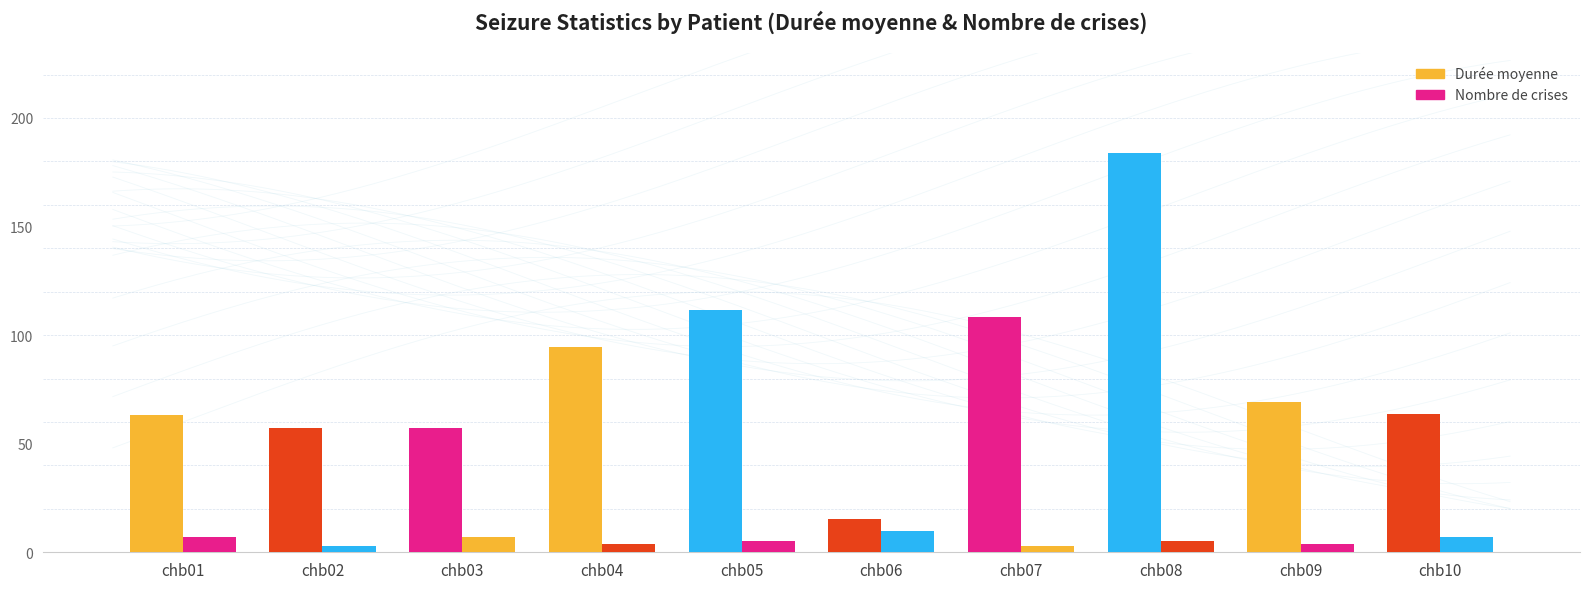

What is the sum of the Nombre de crises values at chb04 and chb09?

8.0